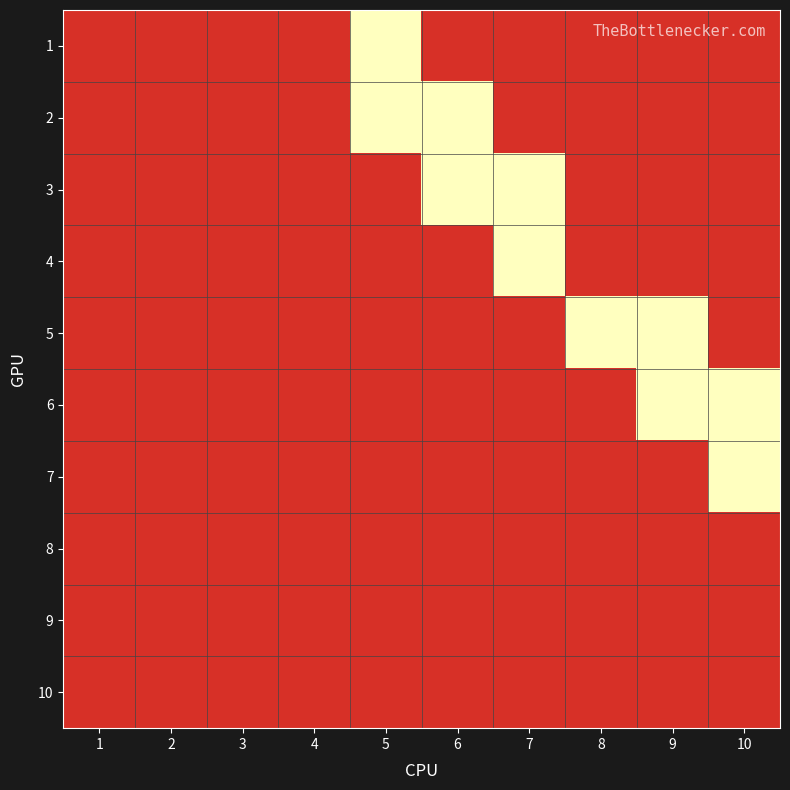

Reading left to right, extract all data points from this chart.

1: 1=0	2=0	3=0	4=0	5=1	6=0	7=0	8=0	9=0	10=0
2: 1=0	2=0	3=0	4=0	5=1	6=1	7=0	8=0	9=0	10=0
3: 1=0	2=0	3=0	4=0	5=0	6=1	7=1	8=0	9=0	10=0
4: 1=0	2=0	3=0	4=0	5=0	6=0	7=1	8=0	9=0	10=0
5: 1=0	2=0	3=0	4=0	5=0	6=0	7=0	8=1	9=1	10=0
6: 1=0	2=0	3=0	4=0	5=0	6=0	7=0	8=0	9=1	10=1
7: 1=0	2=0	3=0	4=0	5=0	6=0	7=0	8=0	9=0	10=1
8: 1=0	2=0	3=0	4=0	5=0	6=0	7=0	8=0	9=0	10=0
9: 1=0	2=0	3=0	4=0	5=0	6=0	7=0	8=0	9=0	10=0
10: 1=0	2=0	3=0	4=0	5=0	6=0	7=0	8=0	9=0	10=0